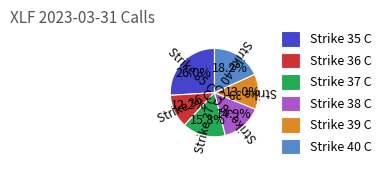

Which category has the biggest portion of the pie?

Strike 35 C